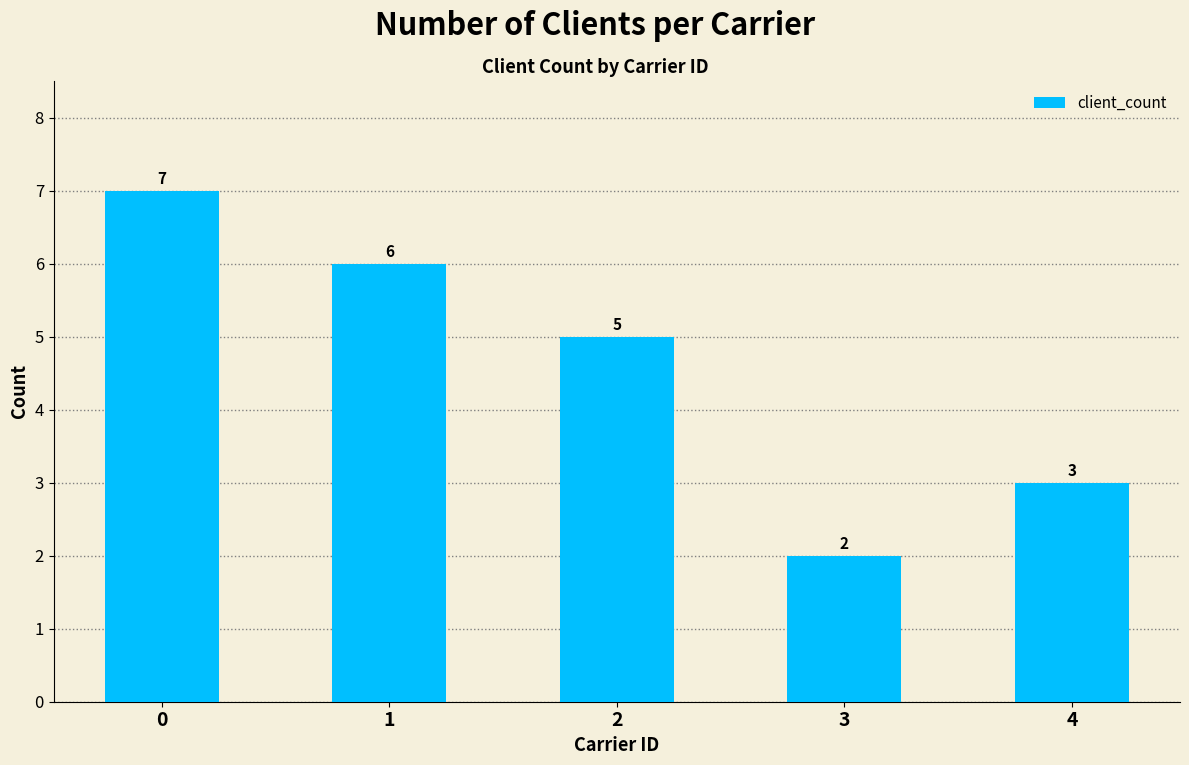

The value at 4 is 2. True or false?

False